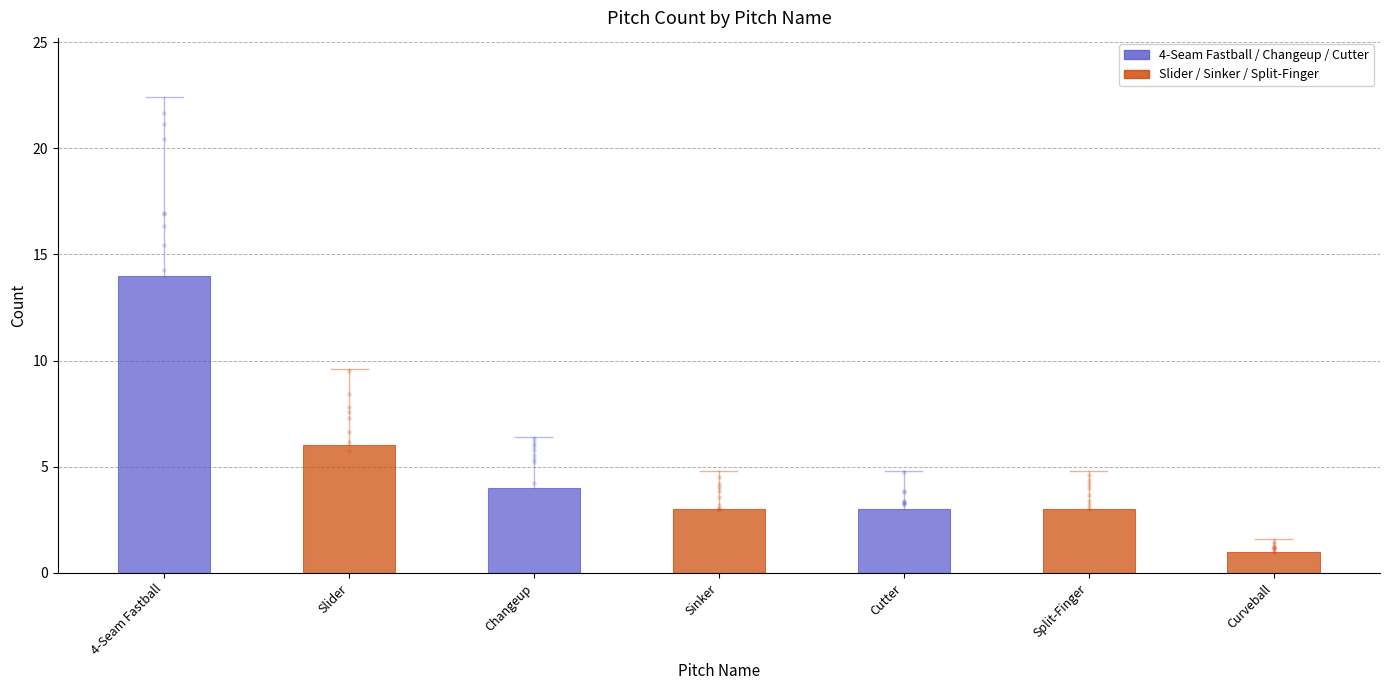

What are all the series names shown in the legend?

B, S, X